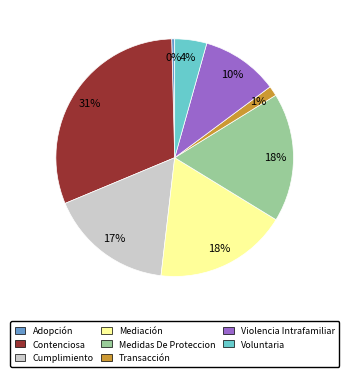

Which category has the smallest portion of the pie?

Adopción